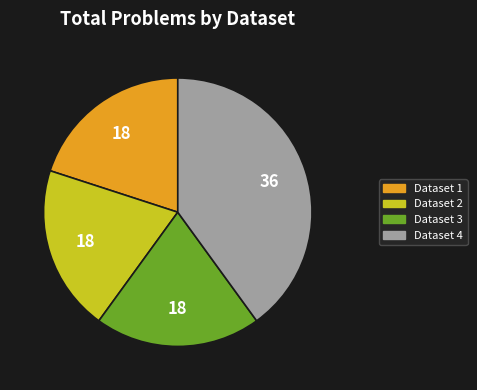

Is the sum of Dataset 1 and Dataset 3 greater than half?

No